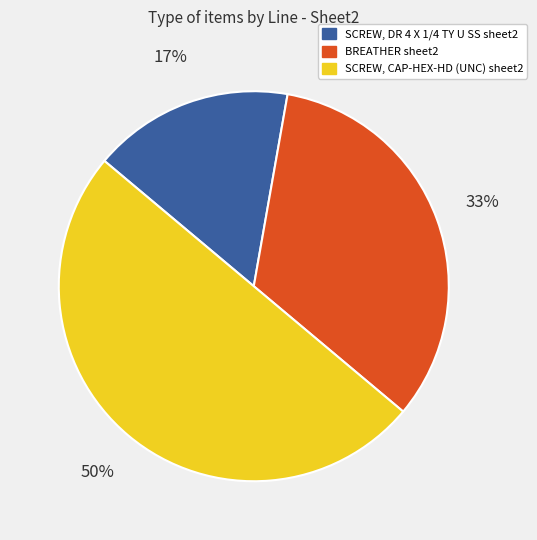

Count the number of slices in the pie.

3